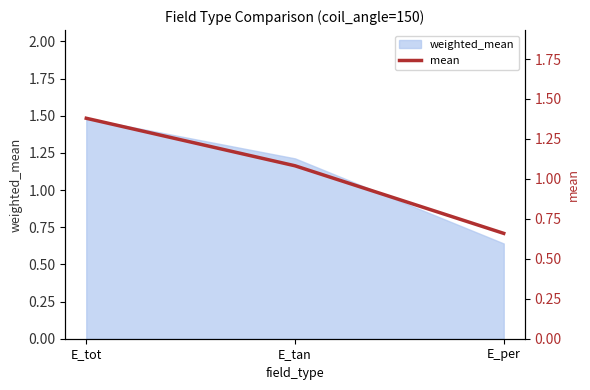

True or false: the data shows 1.1 at E_per.

False